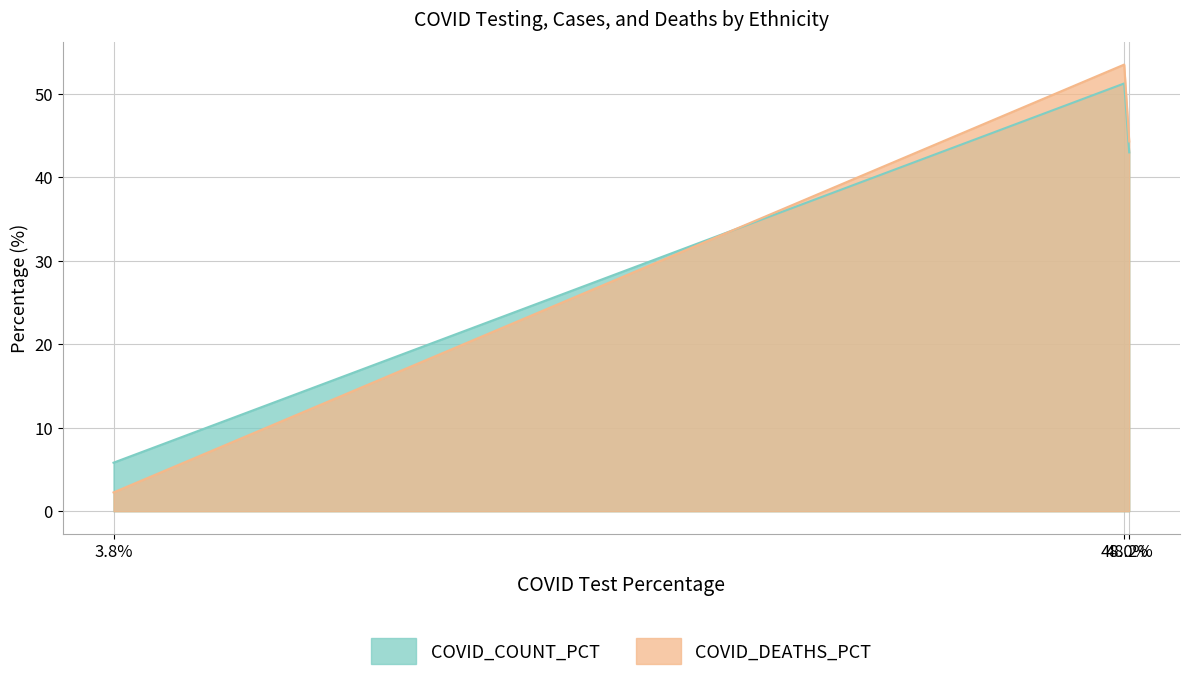

Count the number of data series in this chart.

2